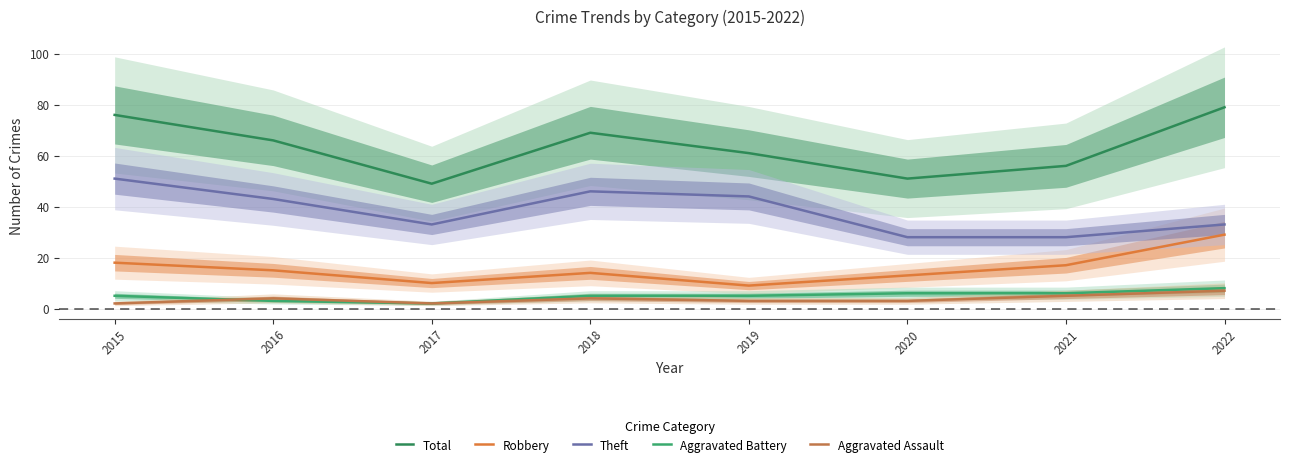

Where is the first local minimum for Total?

2017